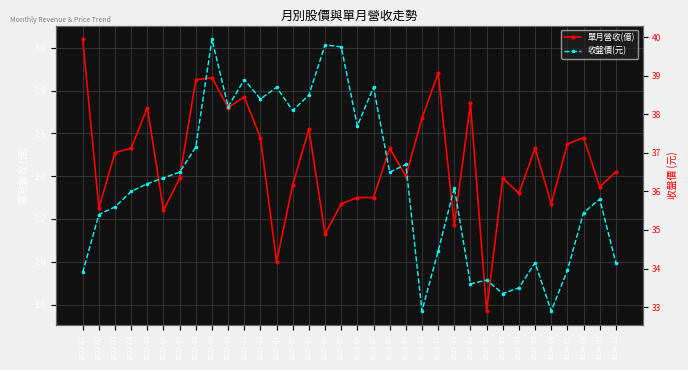

Is it true that 收盤價(元) equals 54.7 at 2023-12?

False